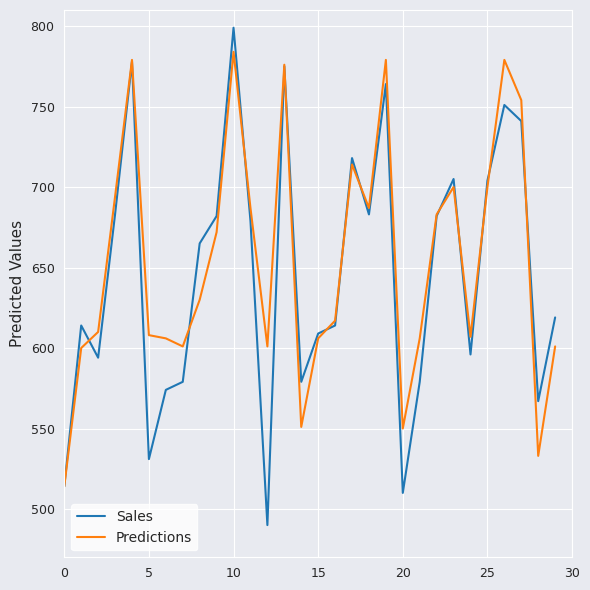

What is the smallest value displayed?

490